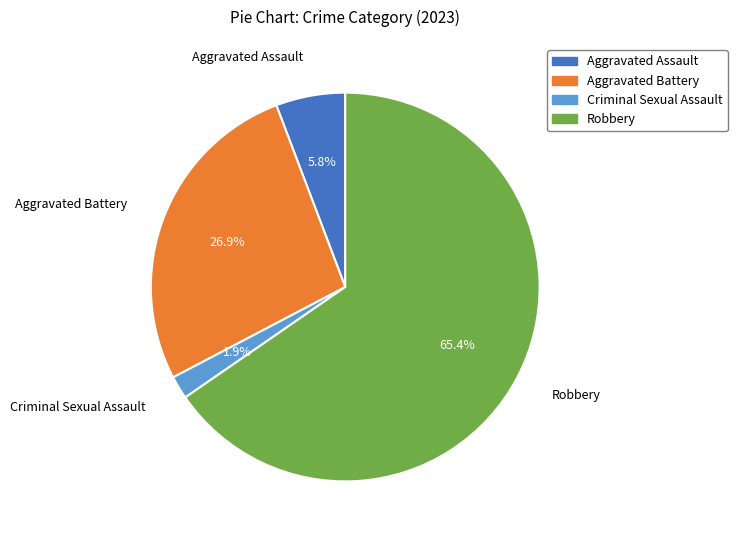

Which slice is the largest?

Robbery